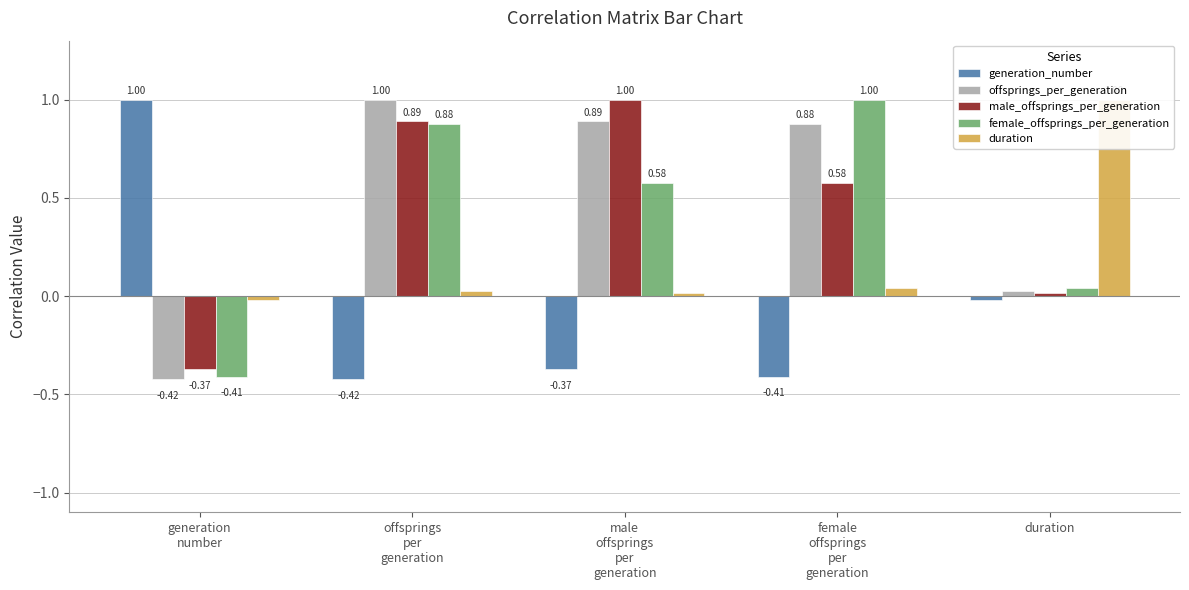

What is the minimum value for offsprings_per_generation?

-0.4